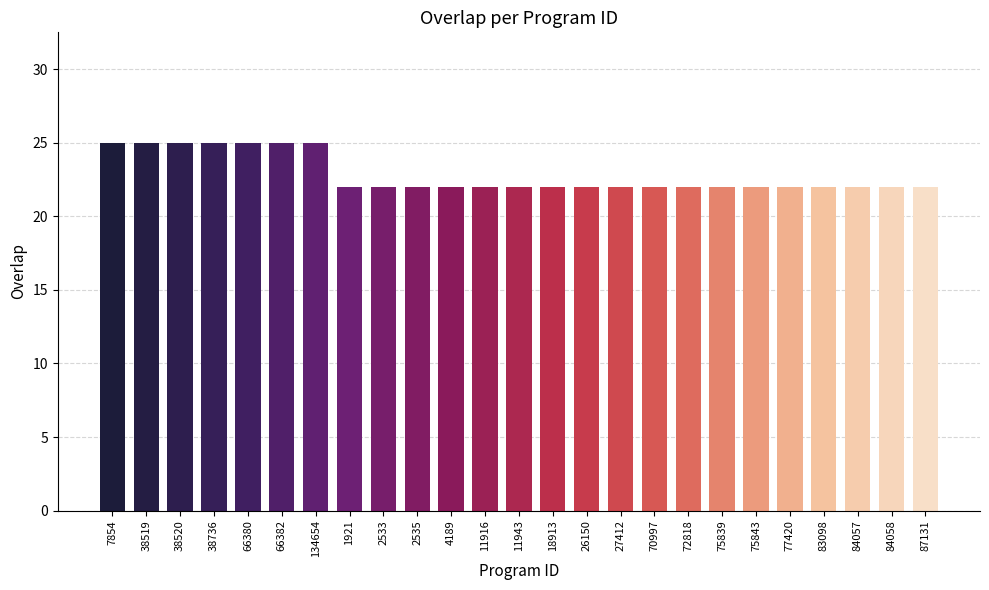

What is the label of the 15th bar from the right?

4189